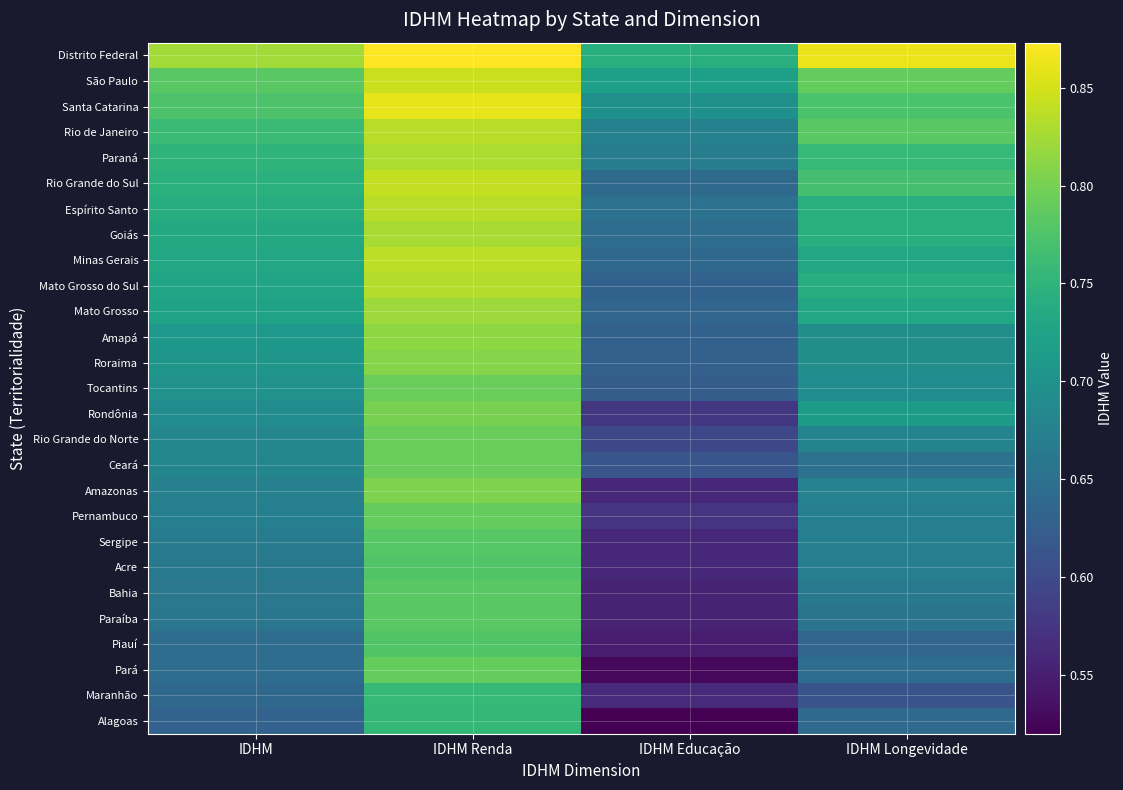

How many categories are shown in the chart?

4